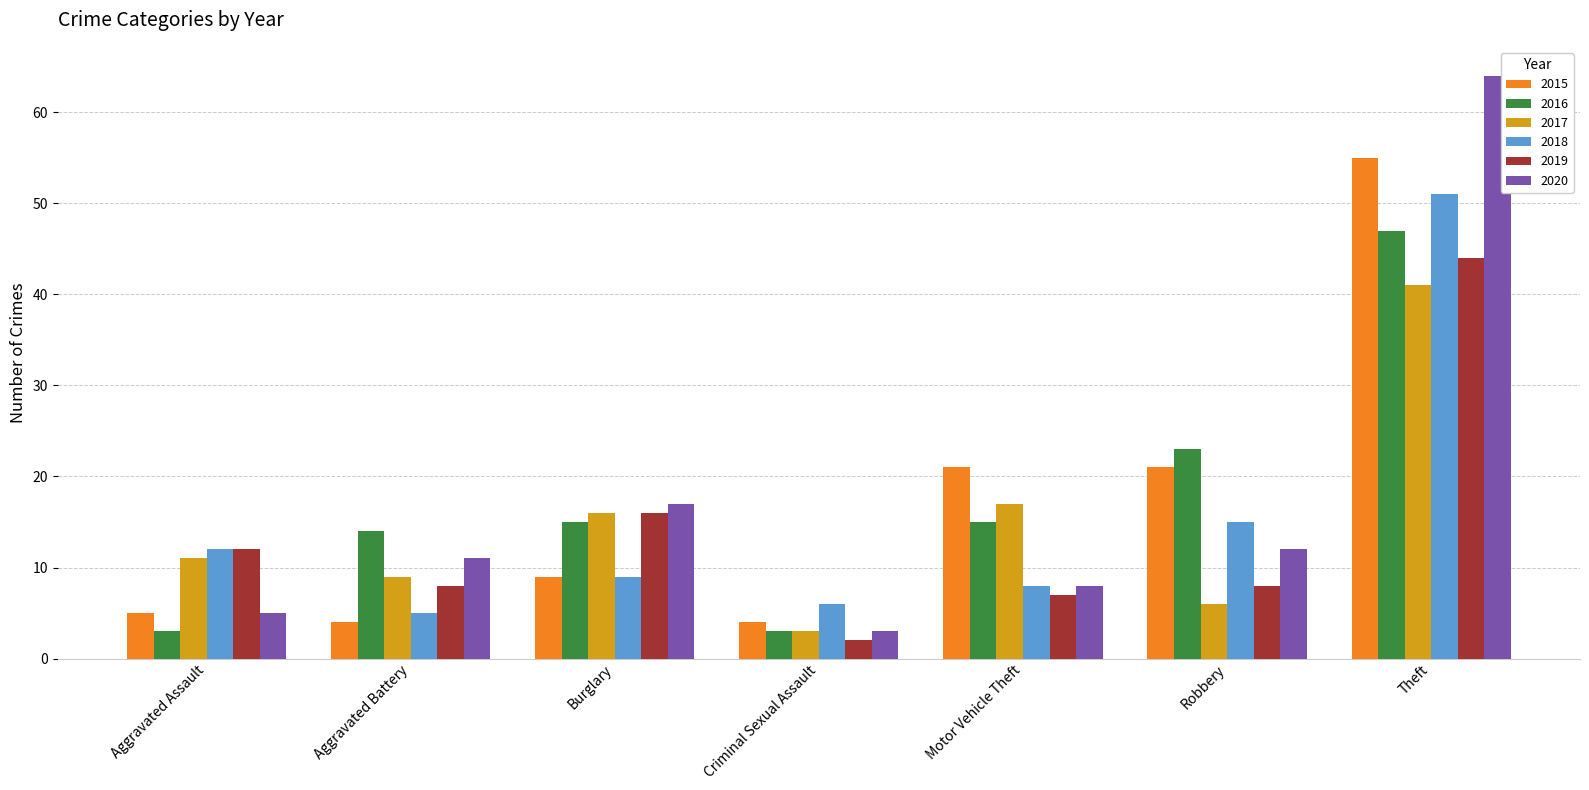

Which label corresponds to the largest value in the chart?

Theft